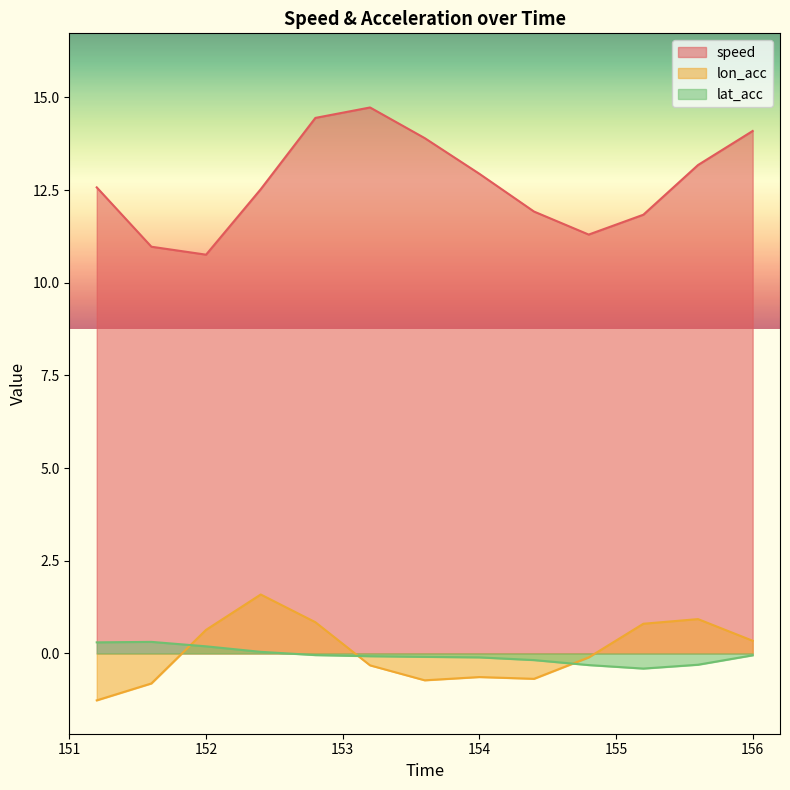

True or false: speed and lat_acc cross at least once.

False